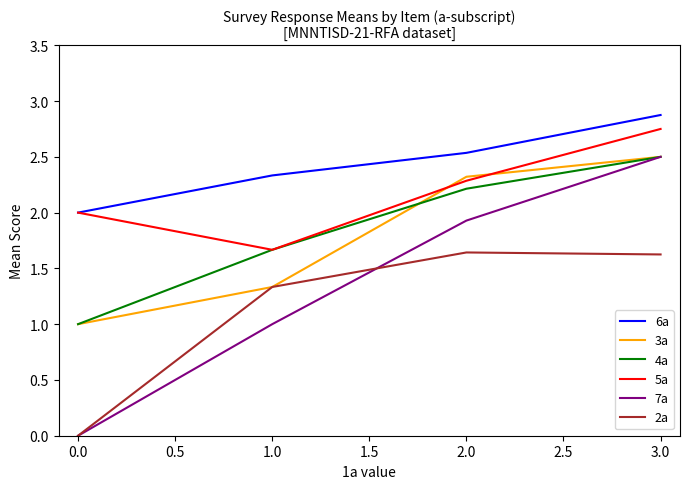

Is the value of 2a at 3.0 greater than the value of 7a at 2.0?

No